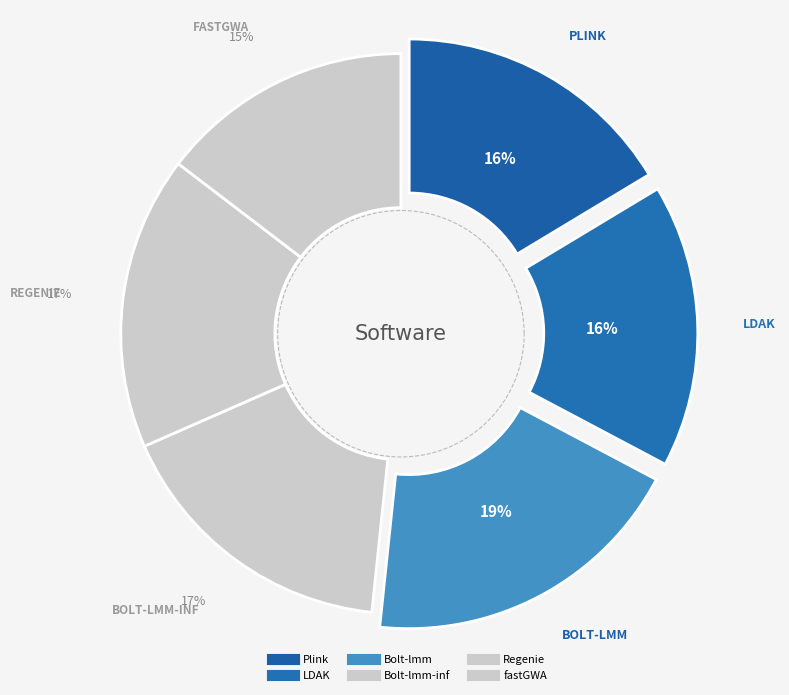

Does Bolt-lmm-inf represent more than half of the total?

No